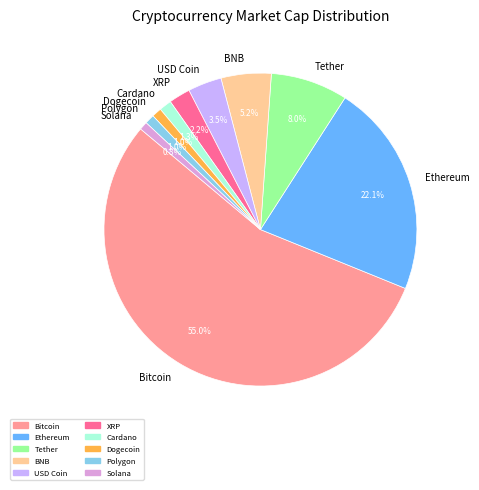

Does Bitcoin represent more than half of the total?

Yes